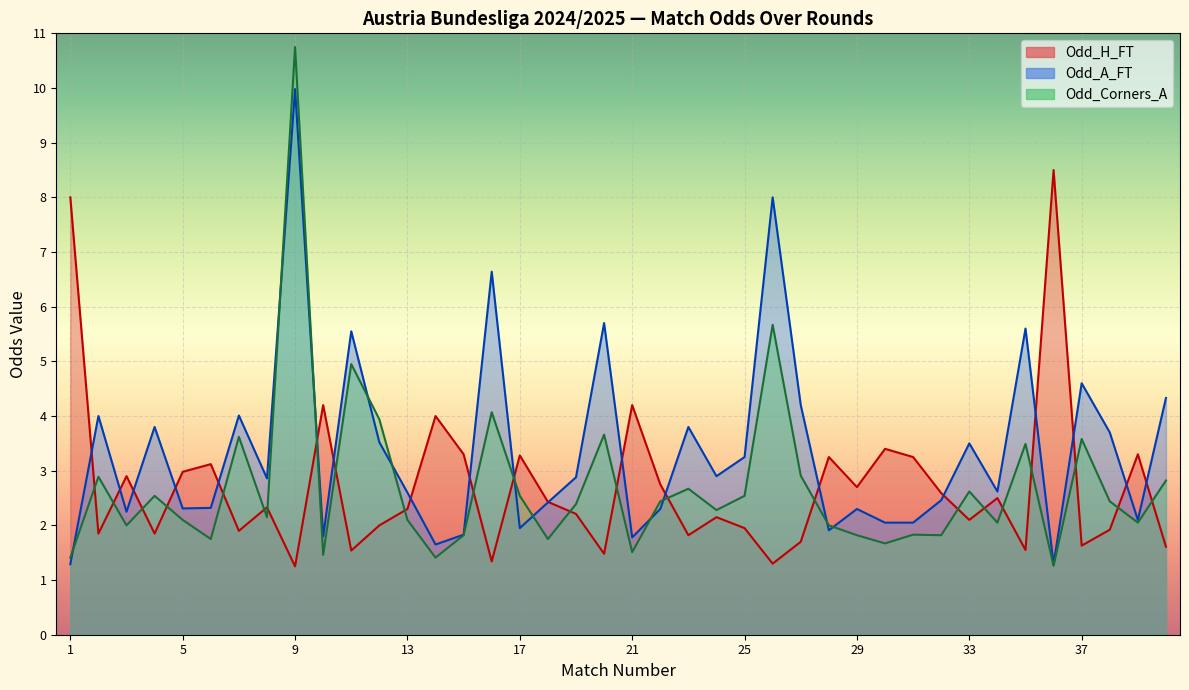

At which label does Odd_A_FT reach its peak?

9